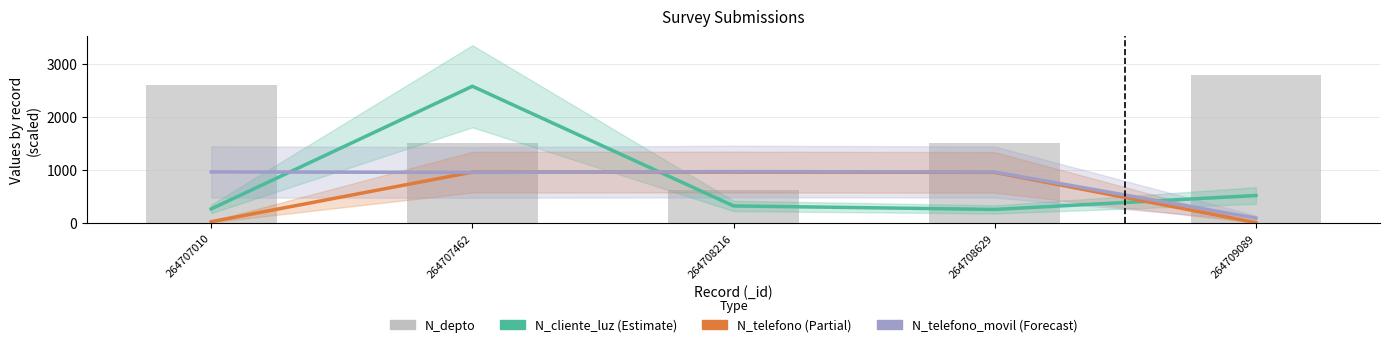

Reading left to right, what are all the values shown in this chart?

N_cliente_luz (scaled): 264707010=268.7	264707462=2586.3	264708216=324.7	264708629=258.7	264709089=521.6
N_telefono (scaled): 264707010=26.8	264707462=963.3	264708216=964.8	264708629=958.7	264709089=9.5
N_telefono_movil (scaled): 264707010=967.5	264707462=957.4	264708216=974.5	264708629=965.4	264709089=94.6
N_depto: 264707010=2608.0	264707462=1508.0	264708216=630.0	264708629=1523.0	264709089=2800.0